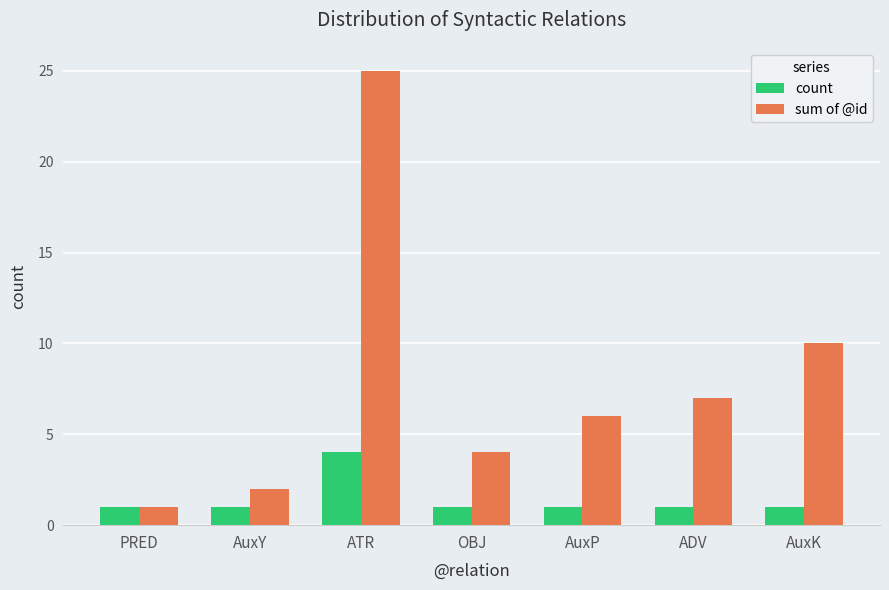

What is the greatest value displayed?

25